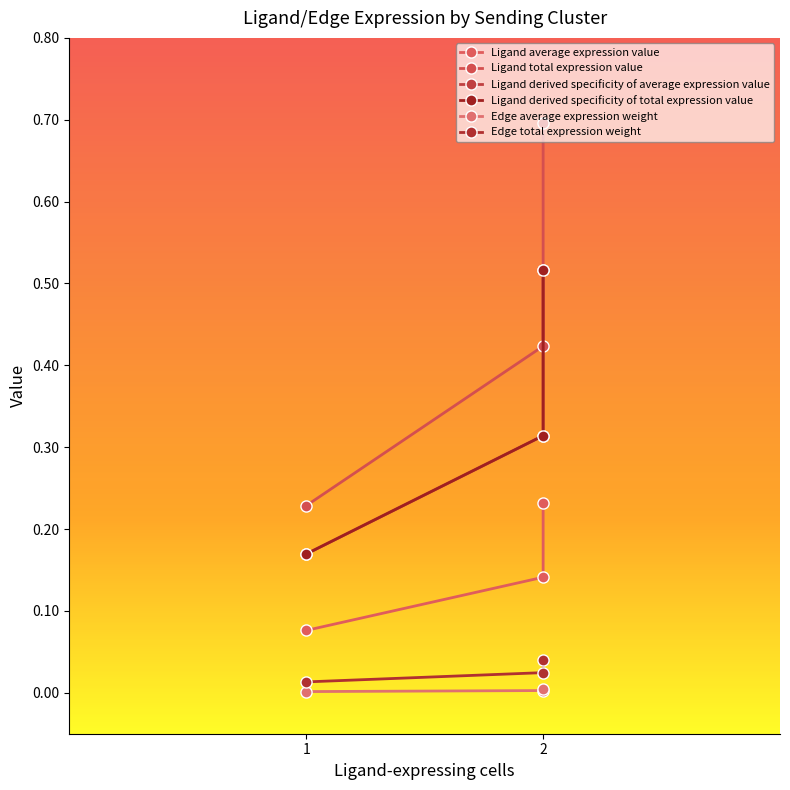

How many lines are shown in the chart?

6